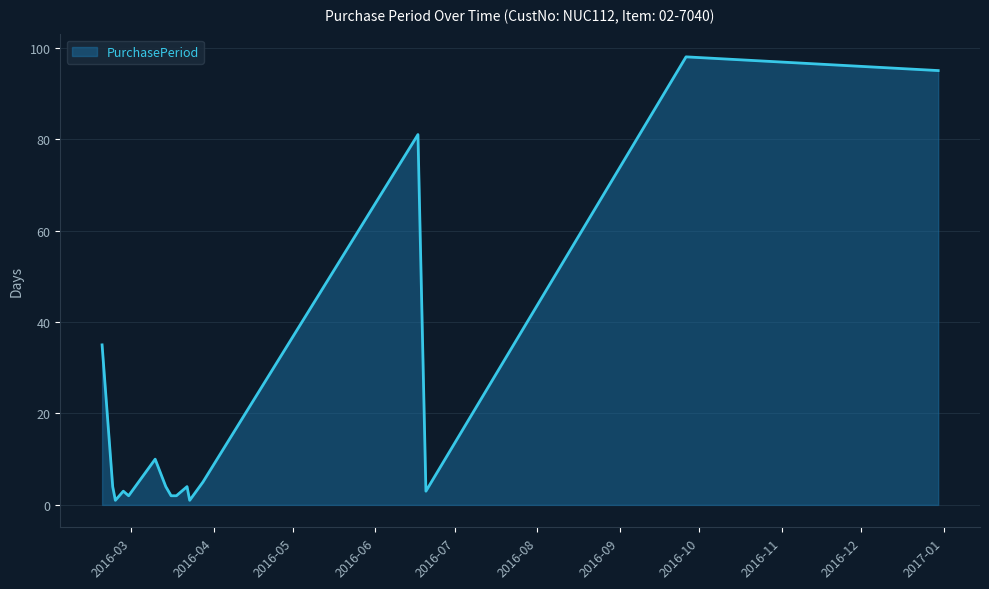

What is the maximum value shown in the chart?

98